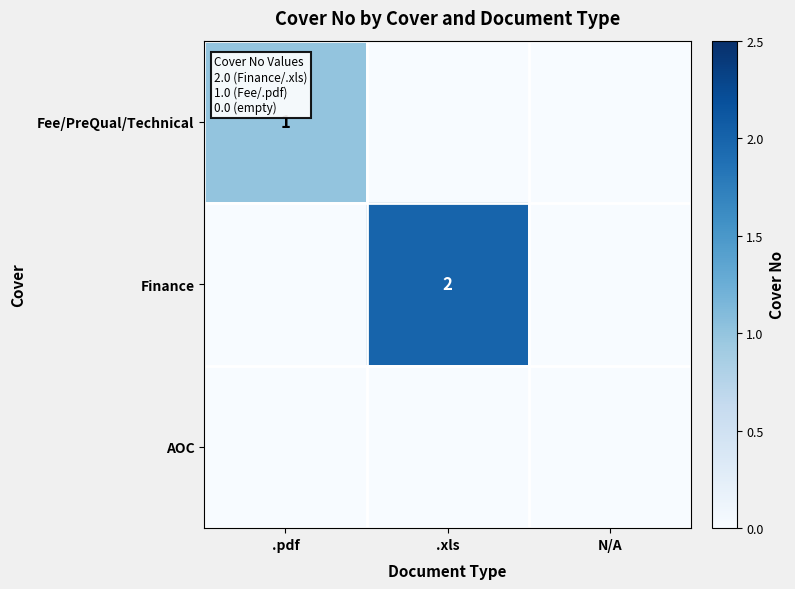

At which label is Fee/PreQual/Technical closest to 0?

.xls